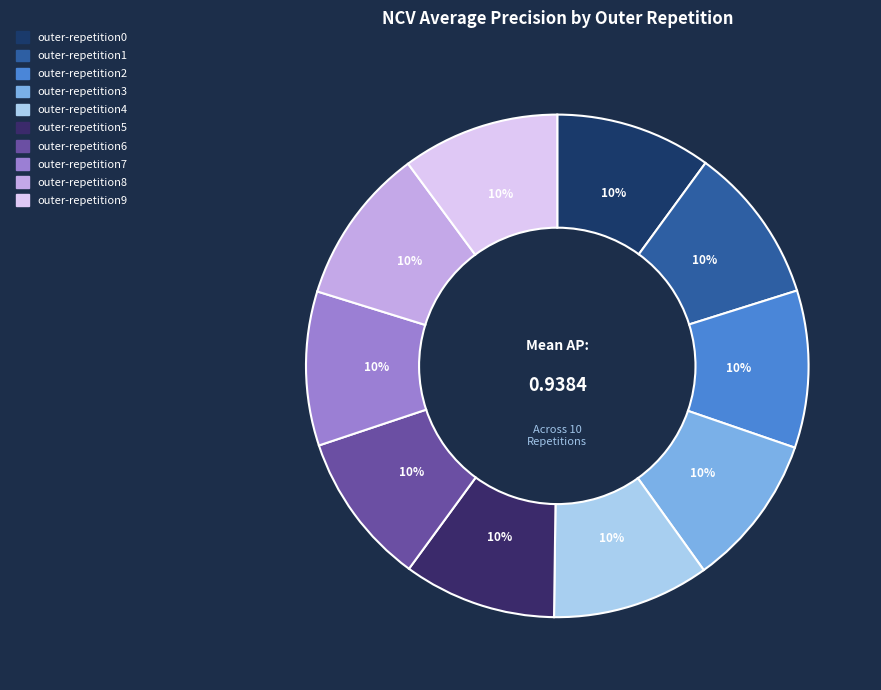

How many segments does this pie chart have?

10